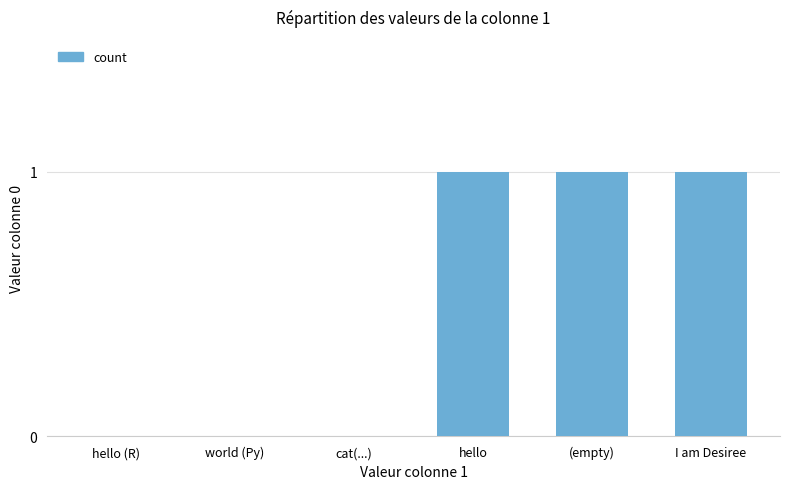

Does the chart contain stacked bars?

No